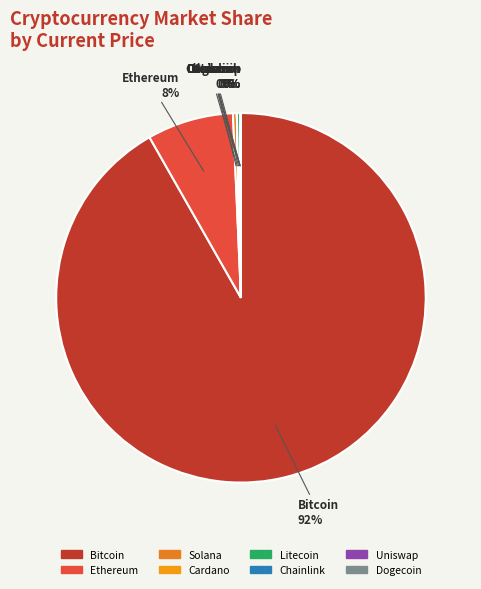

The Solana slice represents 0% of the pie. True or false?

True